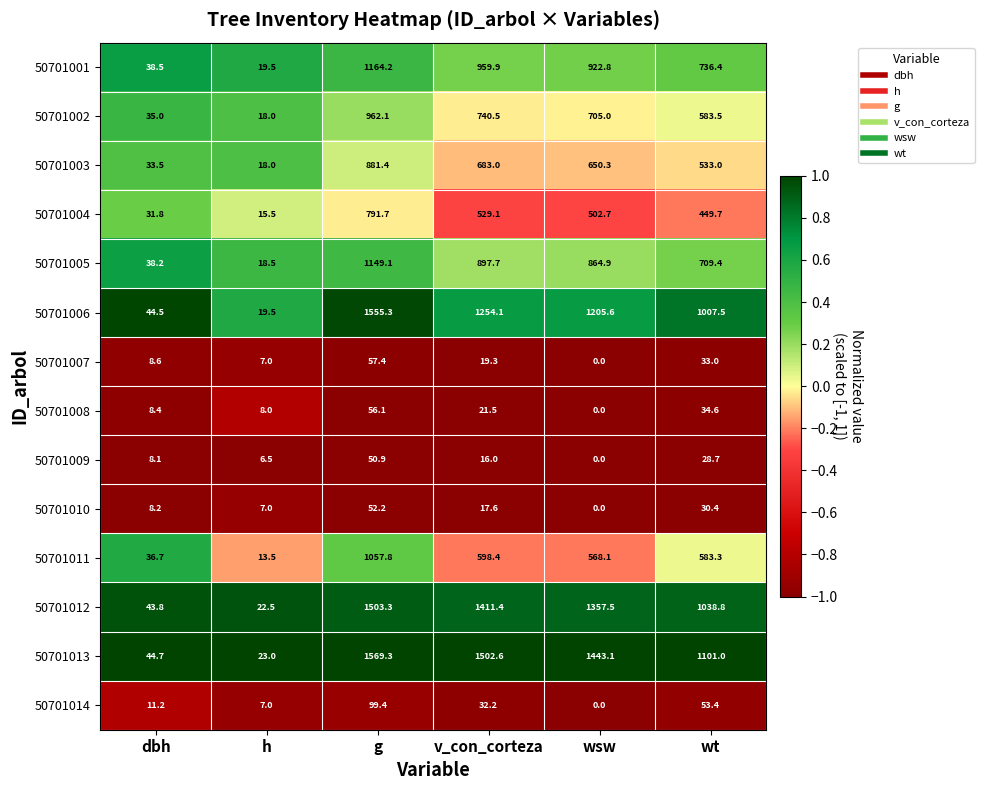

What is the difference between the 50701010 values at dbh and wsw?

8.2